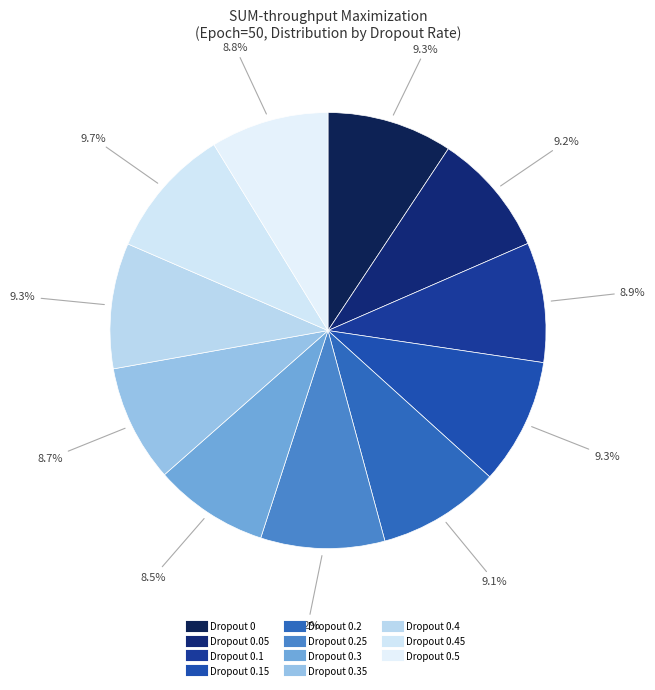

How many segments does this pie chart have?

11